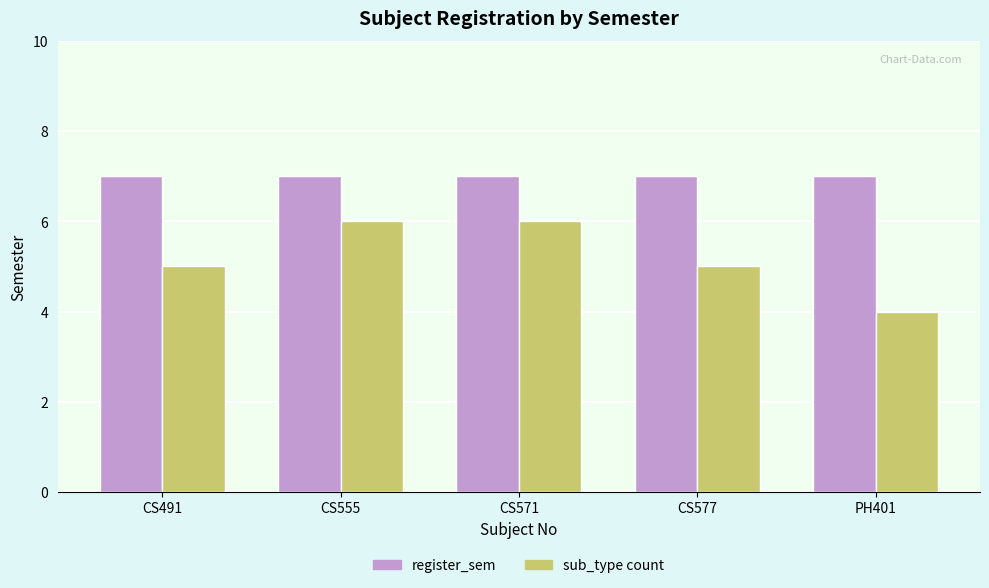

Which series has the largest total across all categories?

register_sem